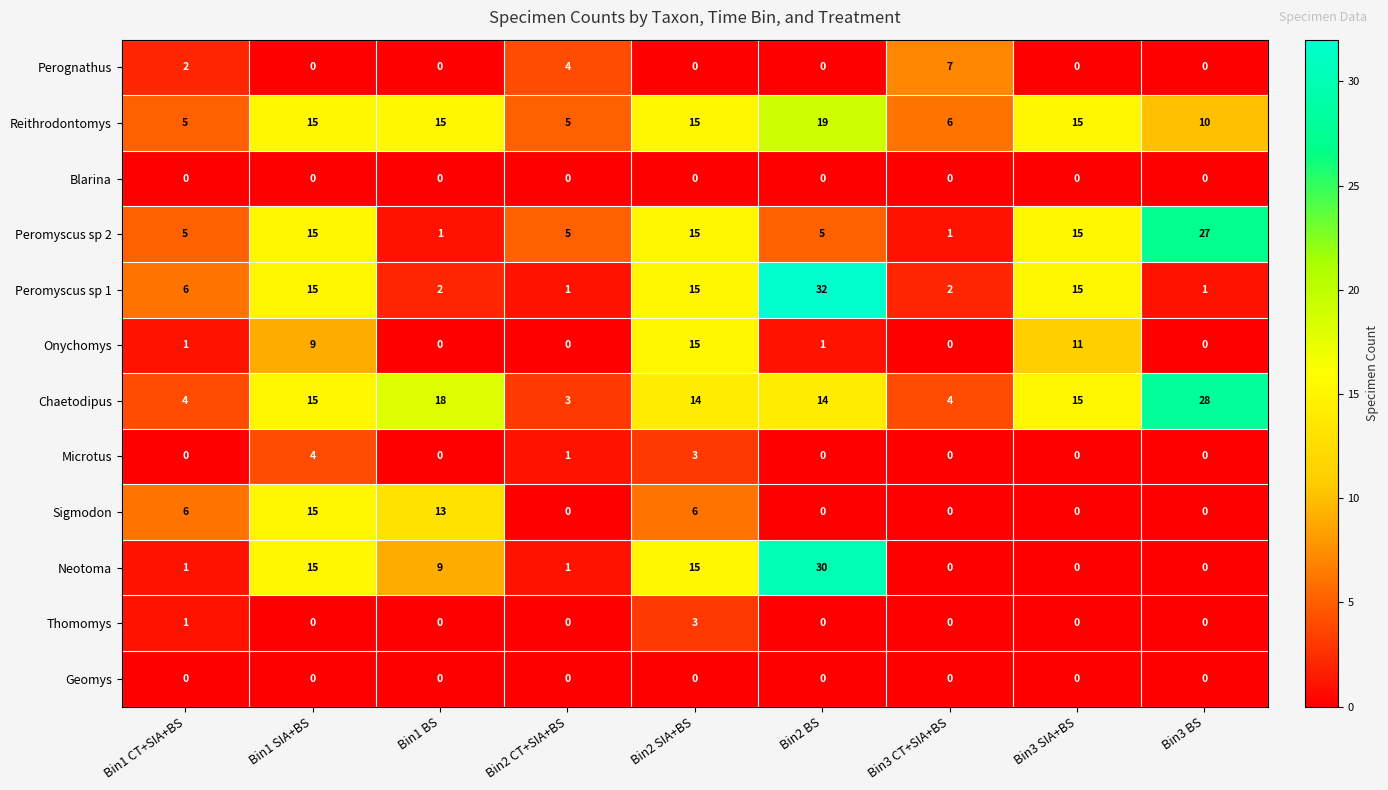

At which category is the sum across all series the highest?

Bin1 SIA+BS